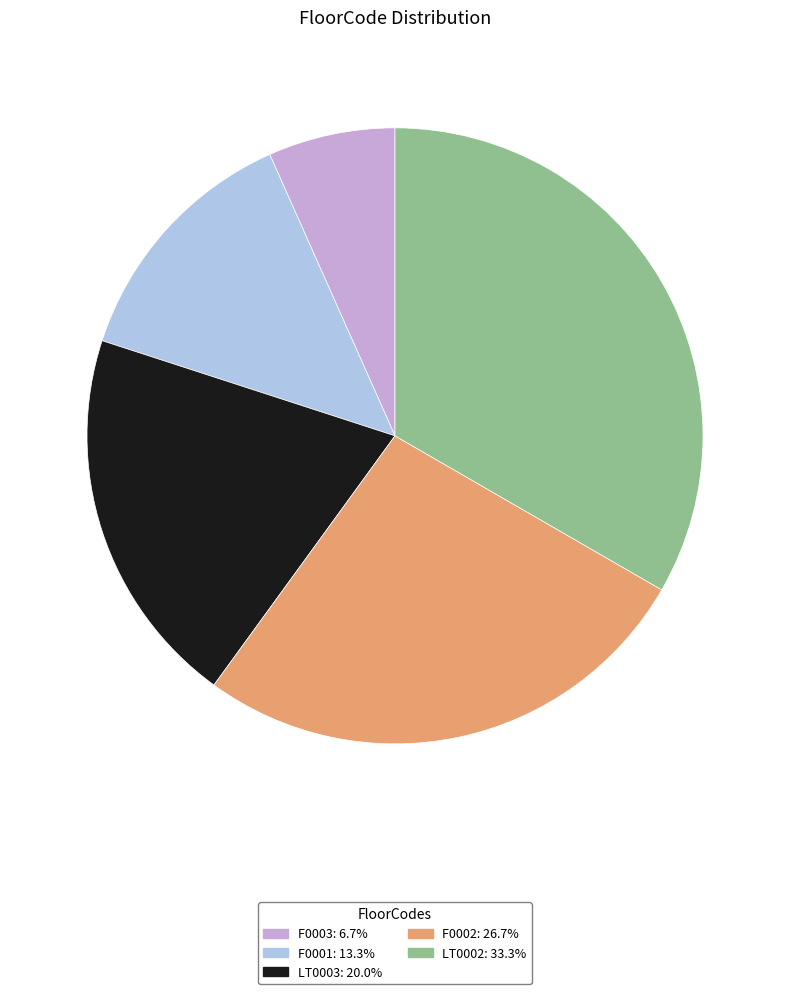

What is the ratio of the value at F0002: 26.7% to the value at LT0002: 33.3%?

0.8